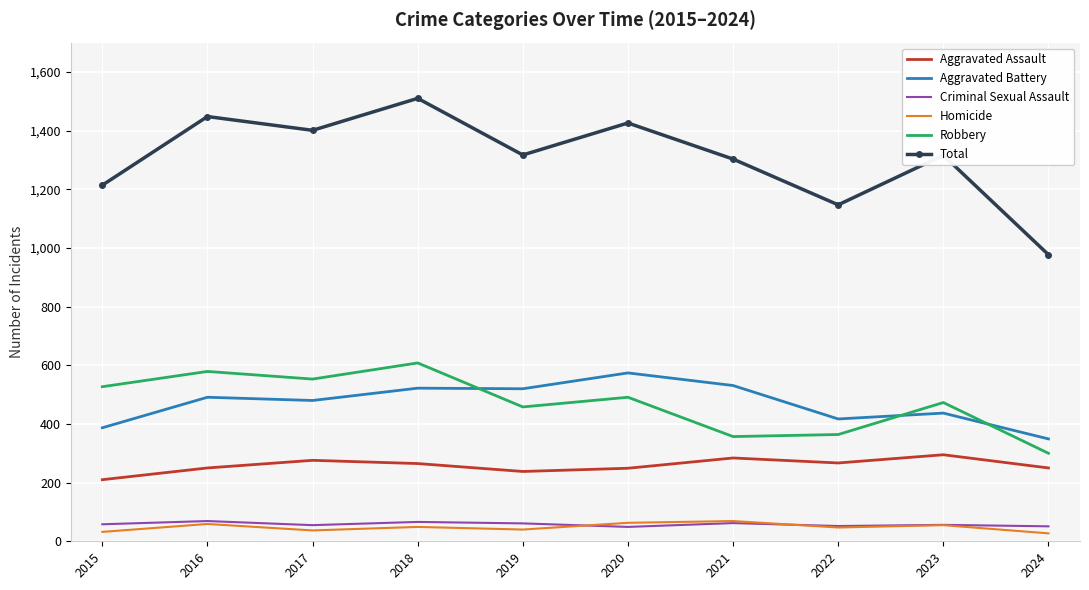

At how many categories does at least one series exceed 532?

10